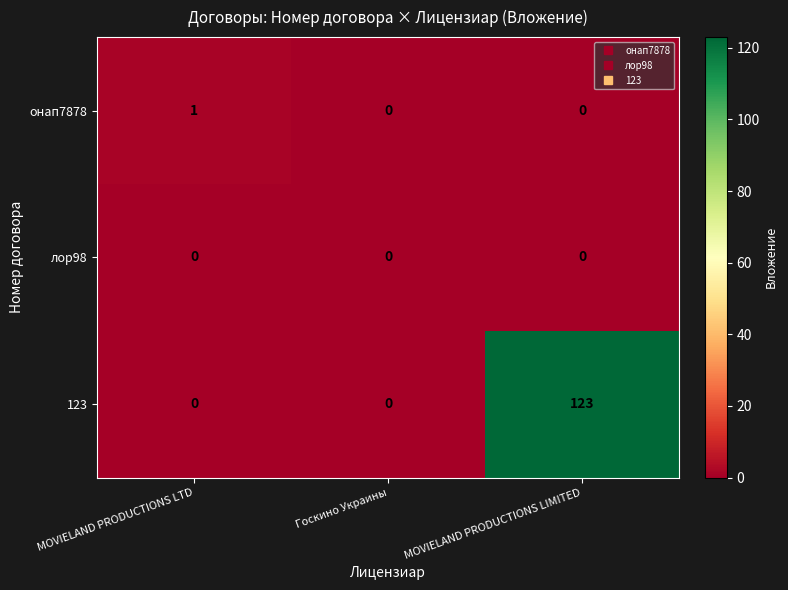

Reading left to right, what are all the values shown in this chart?

онап7878: MOVIELAND PRODUCTIONS LTD=1	Госкино Украины=0	MOVIELAND PRODUCTIONS LIMITED=0
лор98: MOVIELAND PRODUCTIONS LTD=0	Госкино Украины=0	MOVIELAND PRODUCTIONS LIMITED=0
123: MOVIELAND PRODUCTIONS LTD=0	Госкино Украины=0	MOVIELAND PRODUCTIONS LIMITED=123